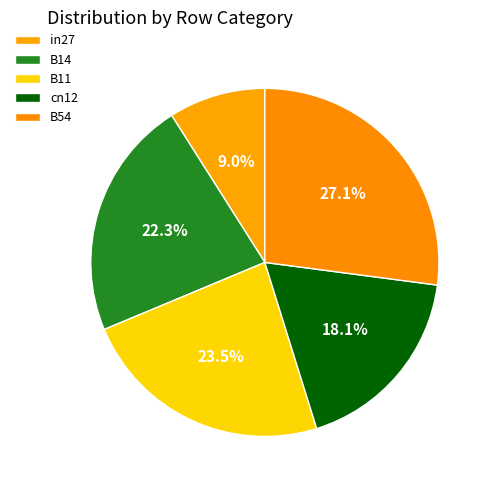

How many segments does this pie chart have?

5